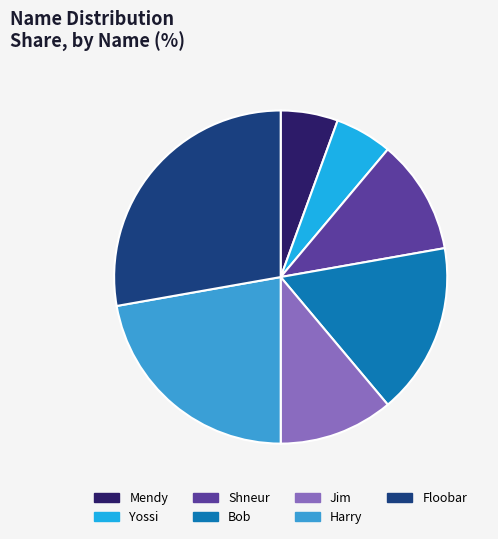

Does Floobar account for over 50% of the chart?

No